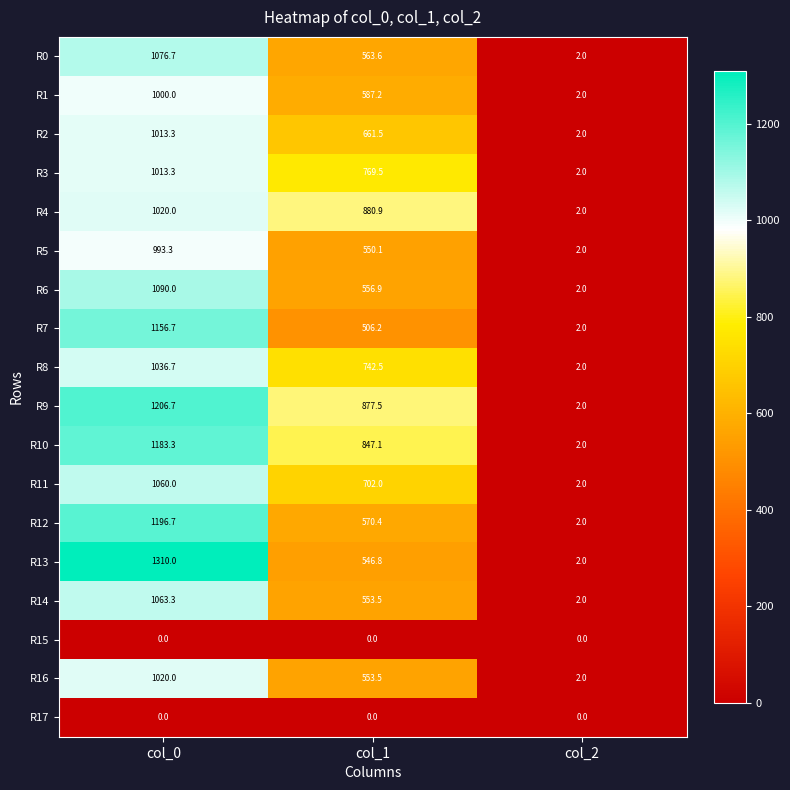

At how many categories does at least one series exceed 131?

2